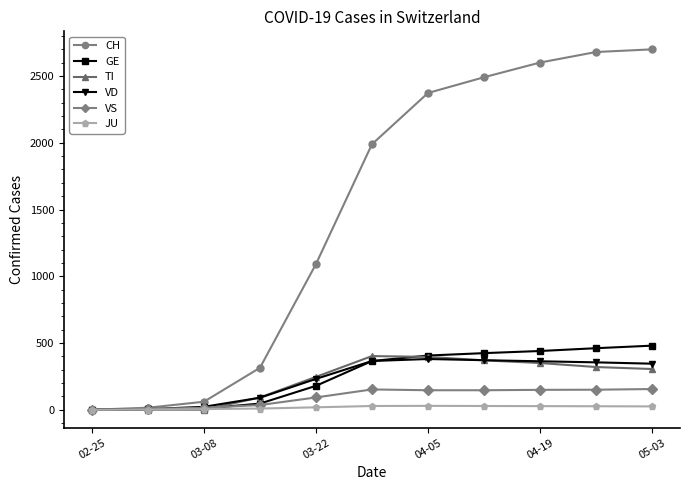

Does the chart have visible grid lines?

No